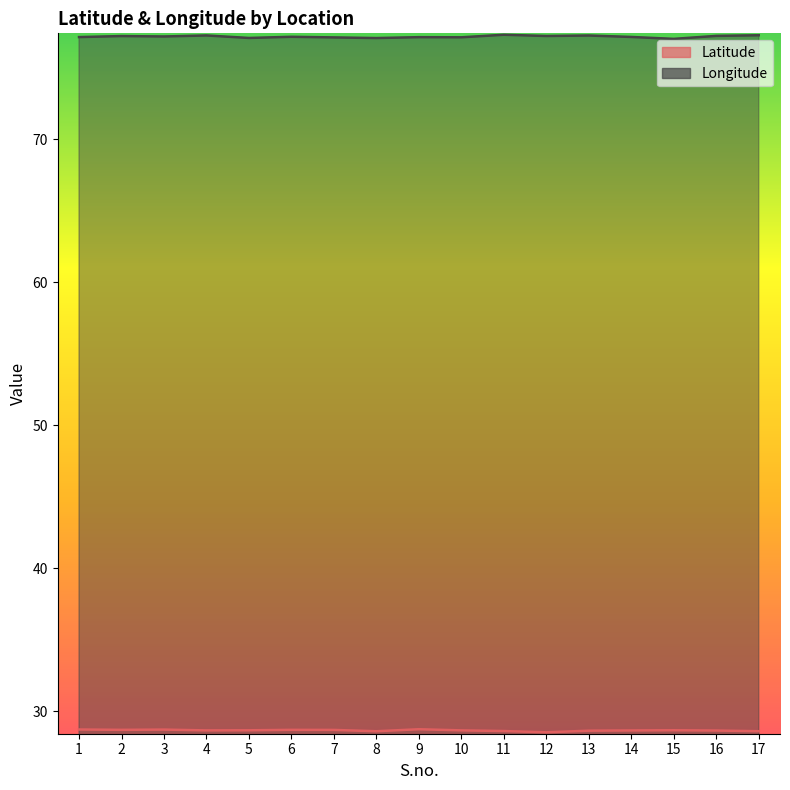

Which category has the highest value across all series?

11